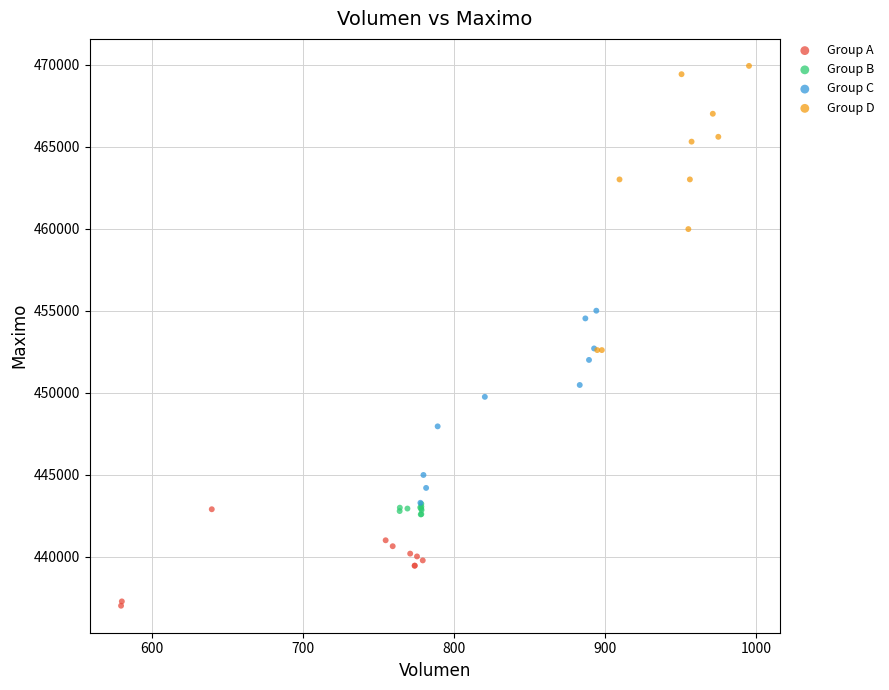

Which series has the largest Y range (max minus min)?

Group D